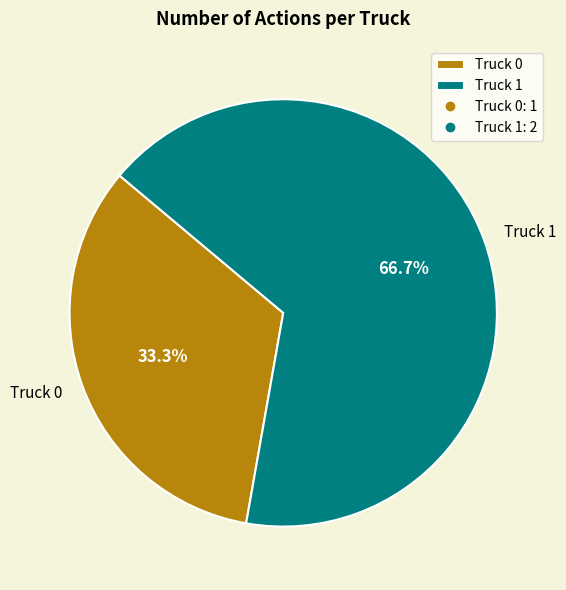

Does Truck 0 represent more than half of the total?

No